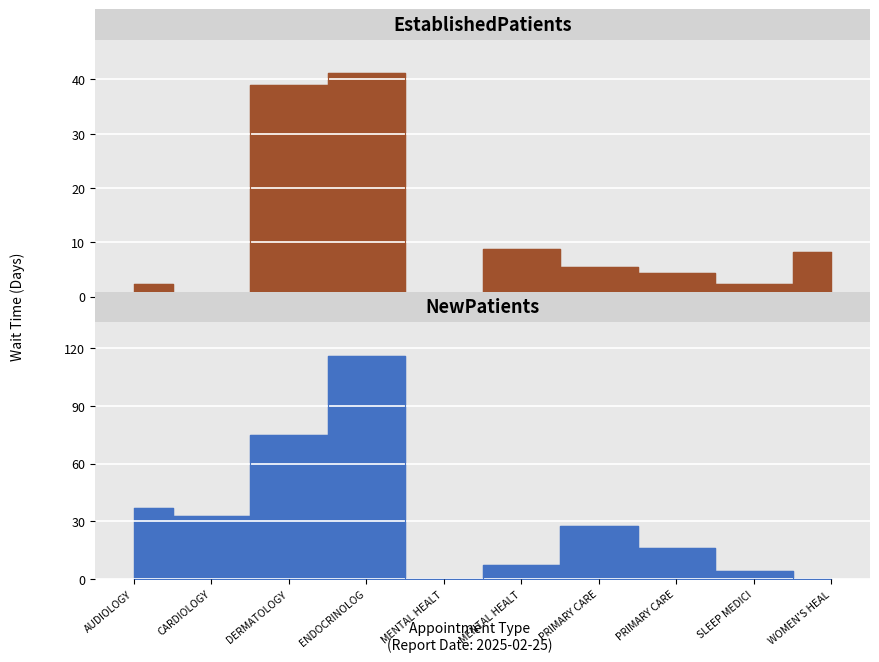

What are all the series names shown in the legend?

EstablishedPatients, NewPatients